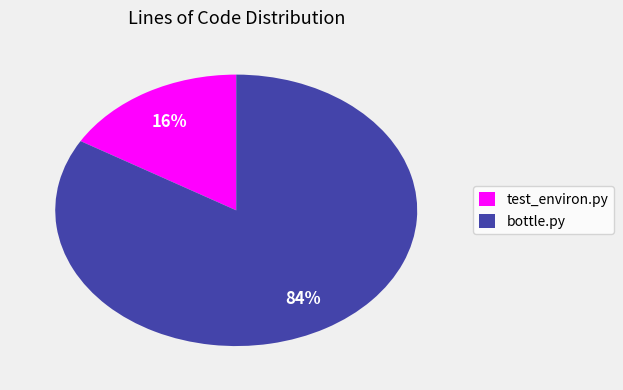

To the nearest percent, what is the average slice percentage?

50%